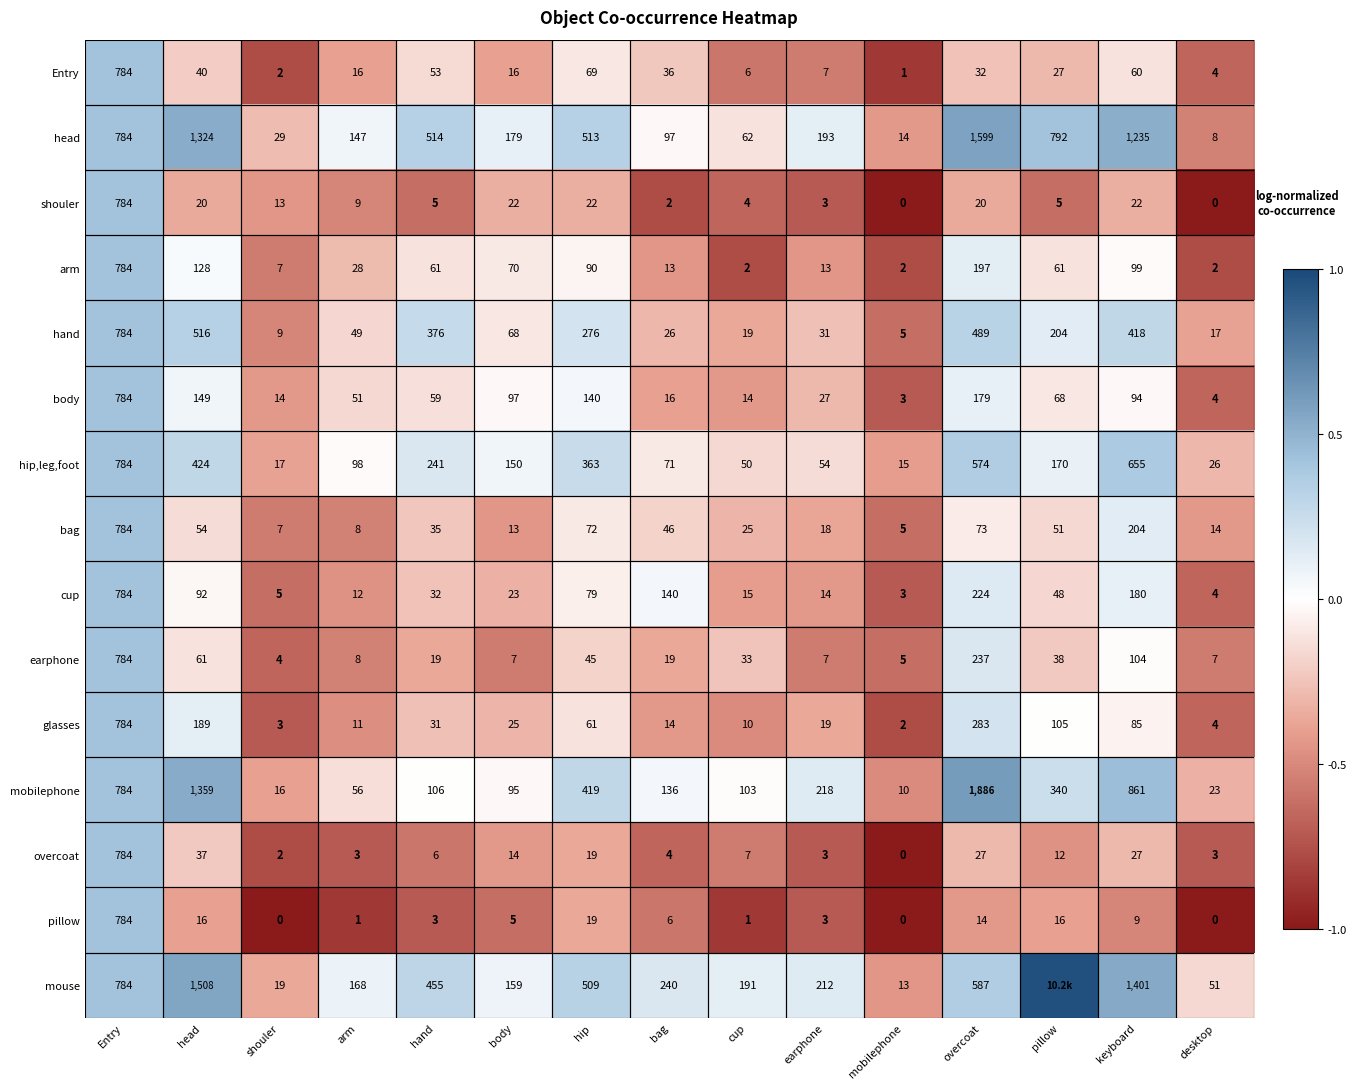

Is the value of overcoat at cup greater than the value of Entry at overcoat?

No